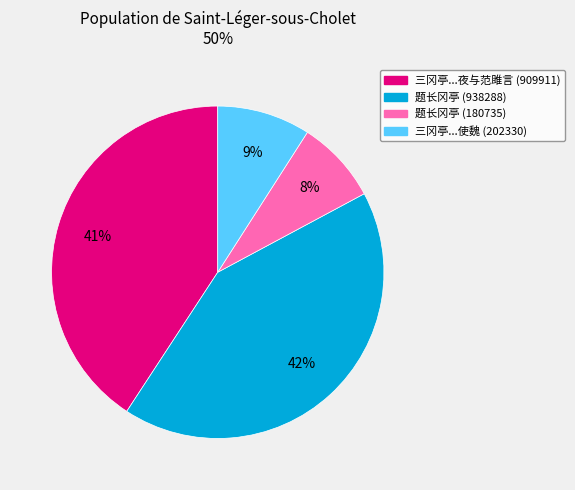

Does any single category account for the majority?

No